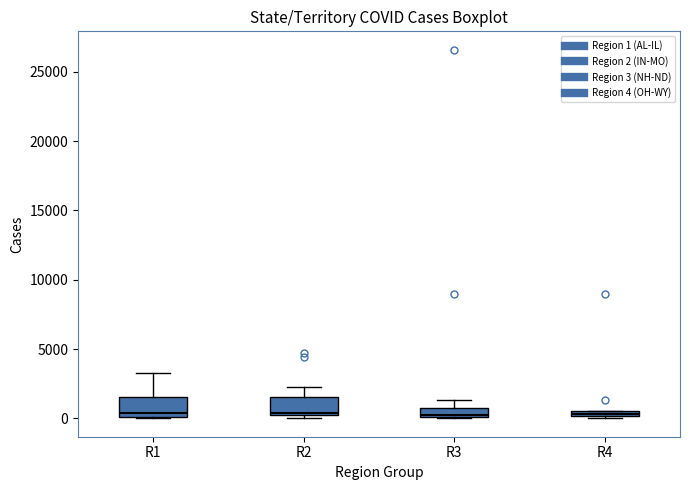

Where is the upper edge of the box for R1 on the y-axis? The values are not printed on the chart, so give them approximately, as read against the axis.

1500